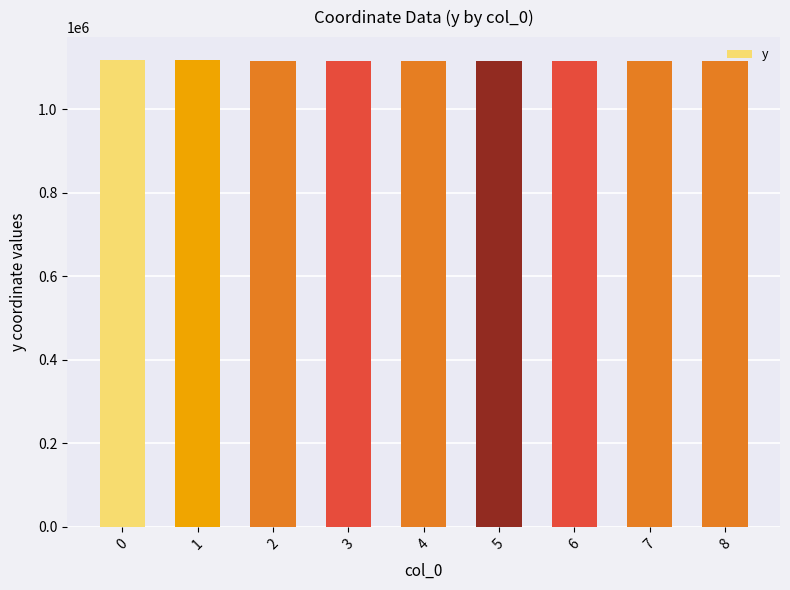

How many categories are shown in the chart?

9